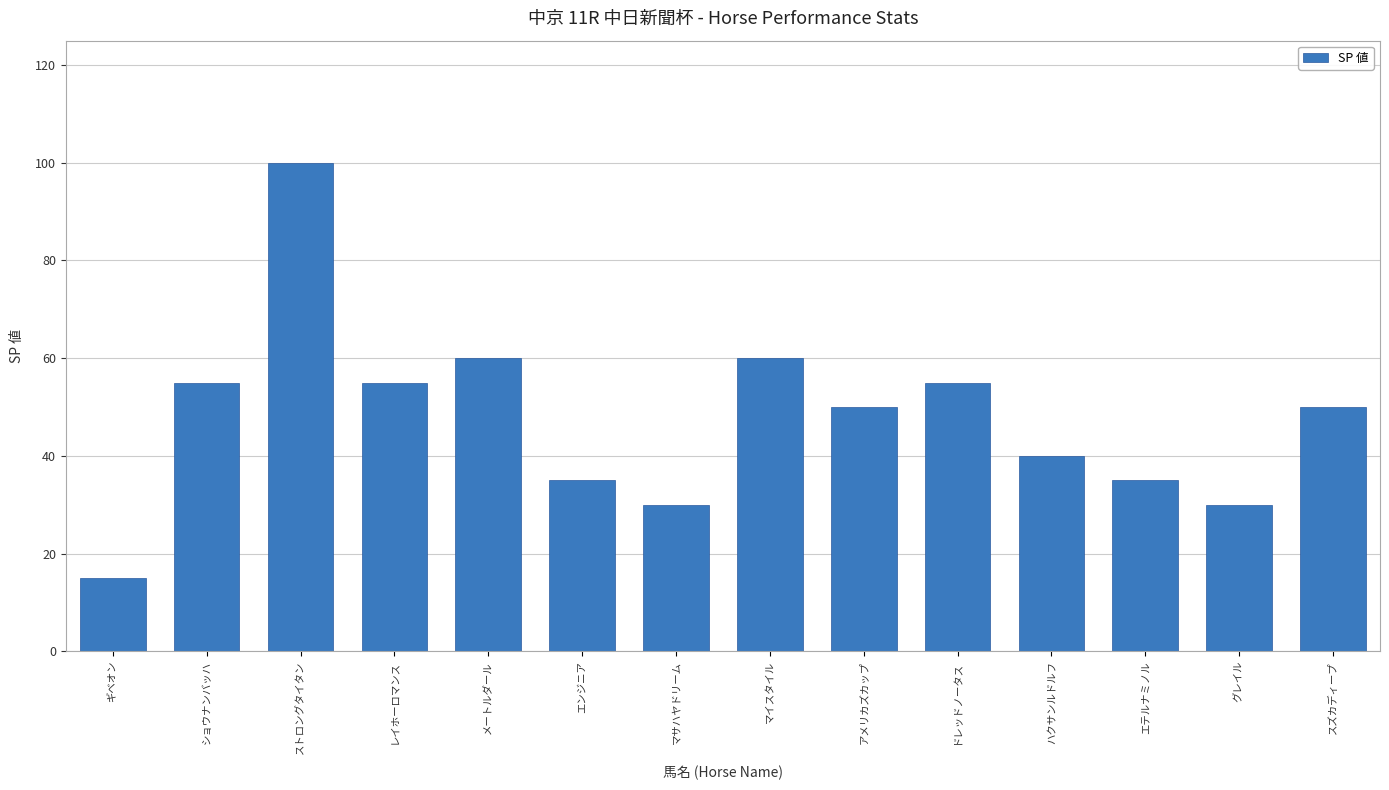

What is the maximum value shown in the chart?

100